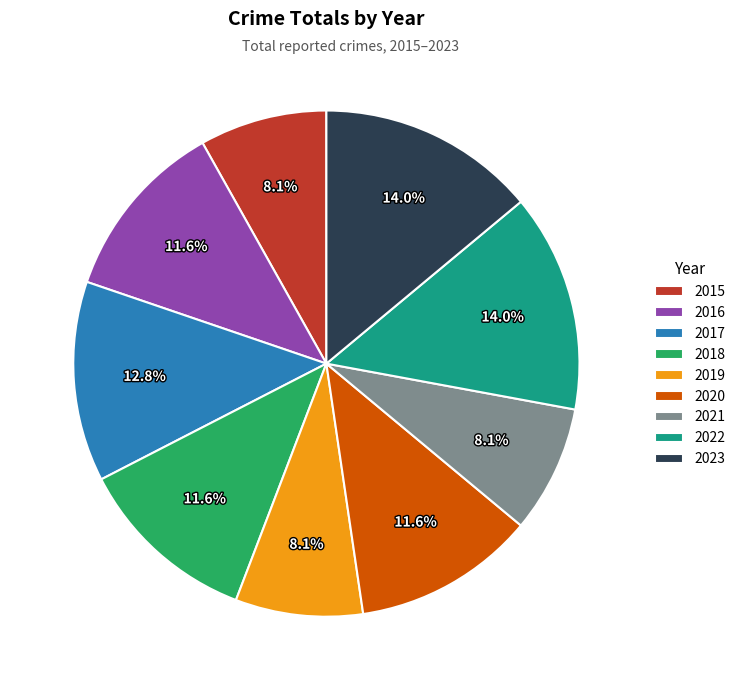

Is there any slice that represents more than half of the pie?

No